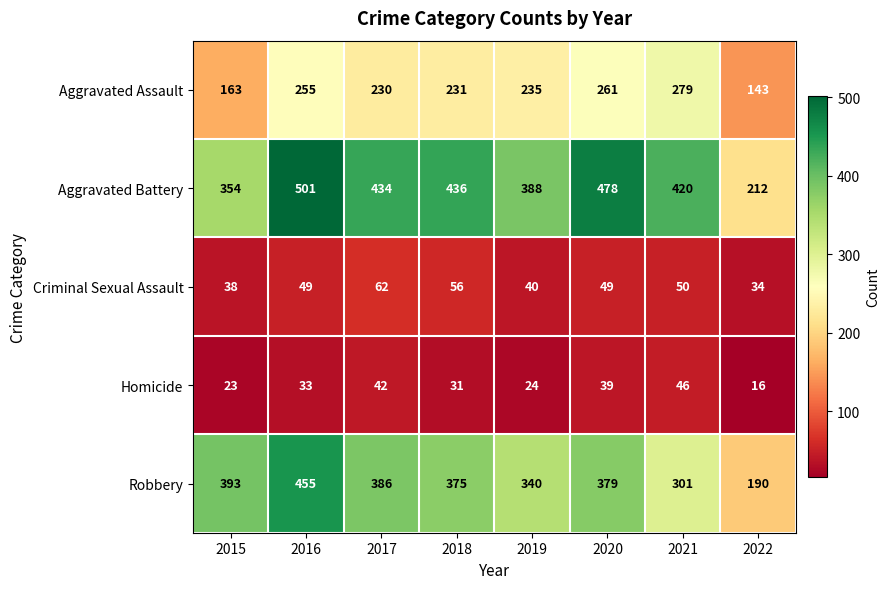

What is the difference between the Aggravated Assault values at 2020 and 2021?

18